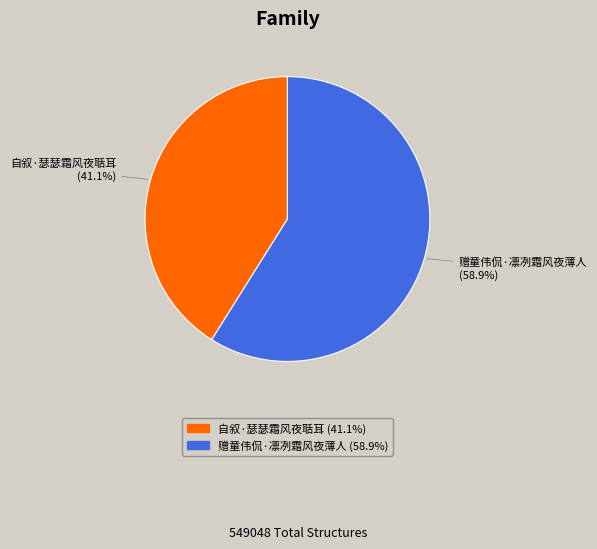

Combined, what portion of the pie is 赠童伟侃·凛冽霜风夜薄人 and 自叙·瑟瑟霜风夜聒耳?

100.0%